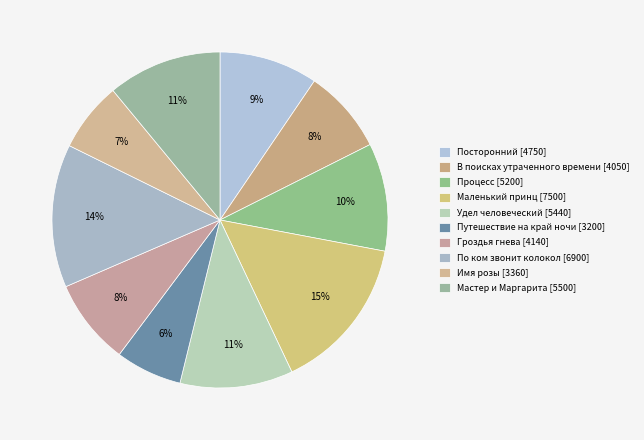

Which has a higher value, В поисках утраченного времени or По ком звонит колокол?

По ком звонит колокол